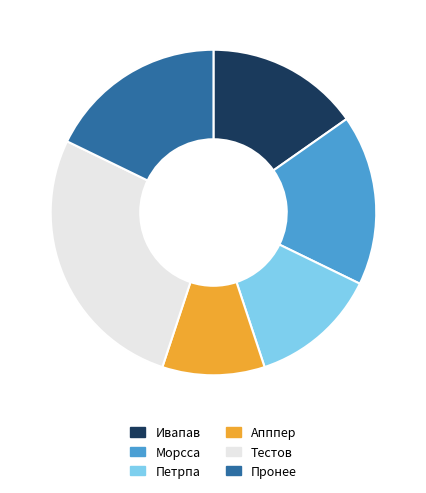

Is it true that Тестов is 27% of the pie?

True